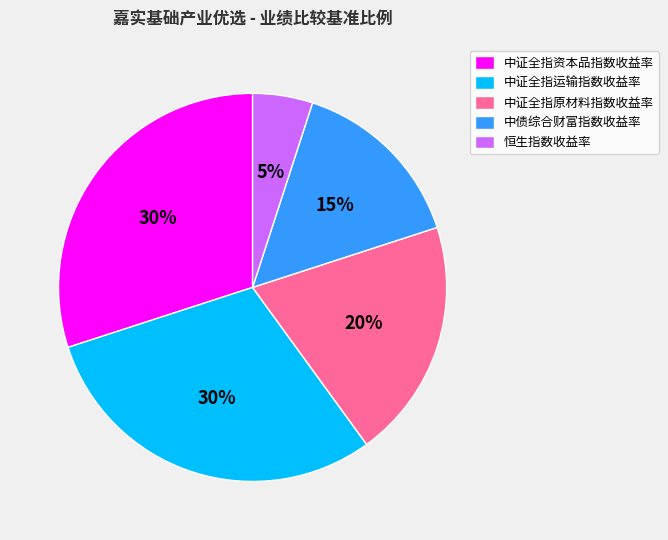

To the nearest percent, what portion does 中债综合财富指数收益率 represent?

15%